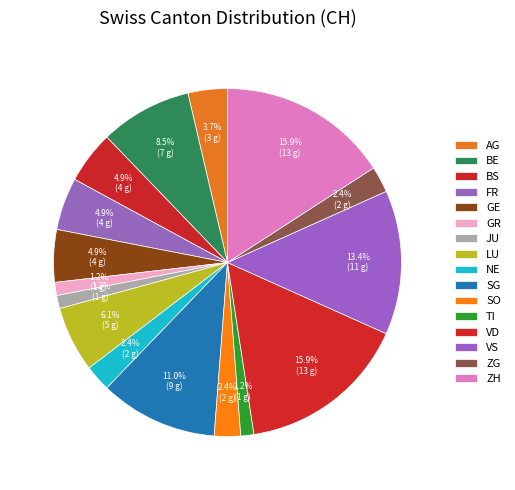

Which slice is the largest?

VD